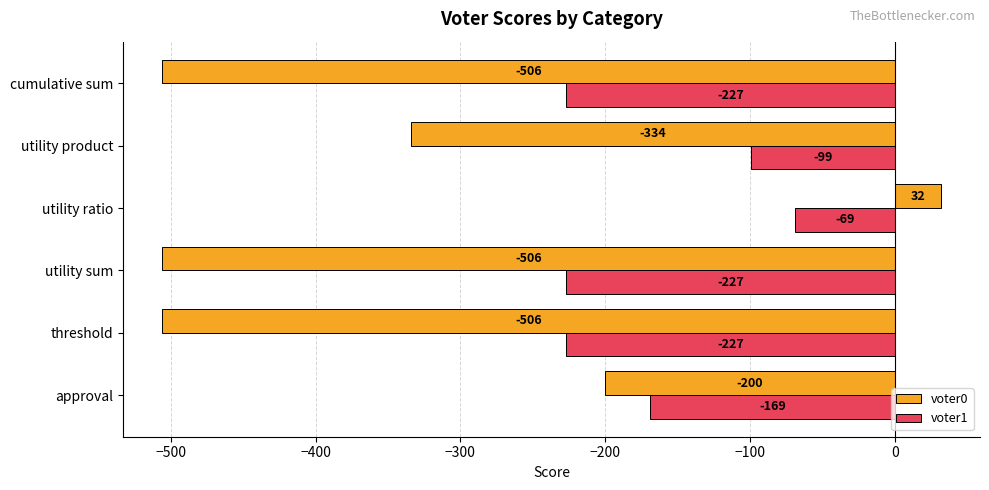

List the series in order of their overall mean, lowest first.

voter0, voter1